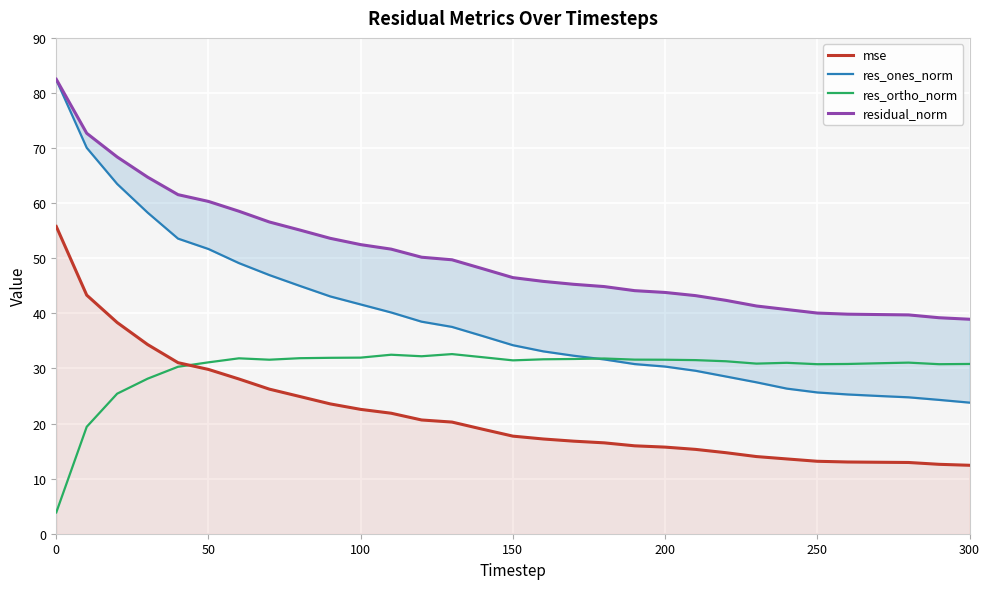

The mse series shows 15.7 at 200. True or false?

True